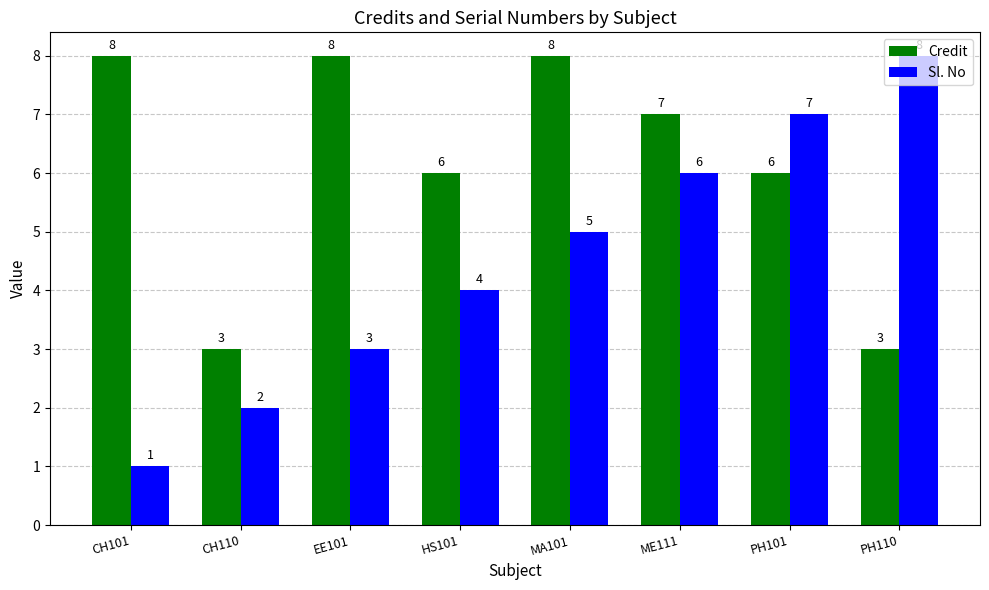

Reading left to right, list all the values displayed in this chart.

Credit: 8	3	8	6	8	7	6	3
Sl. No: 1	2	3	4	5	6	7	8